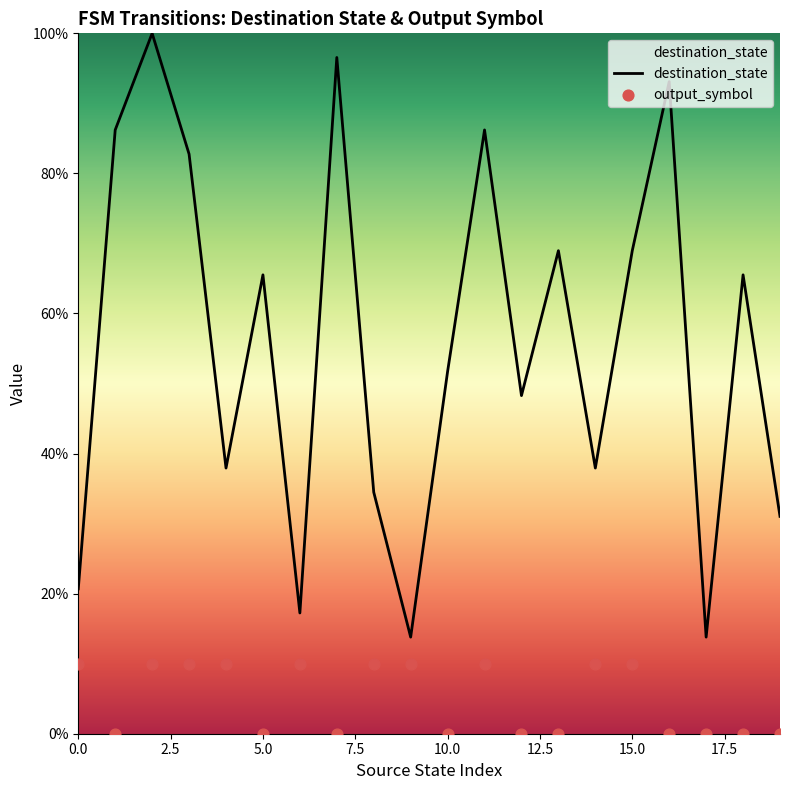

What is the total value across all series at 18?

65.5